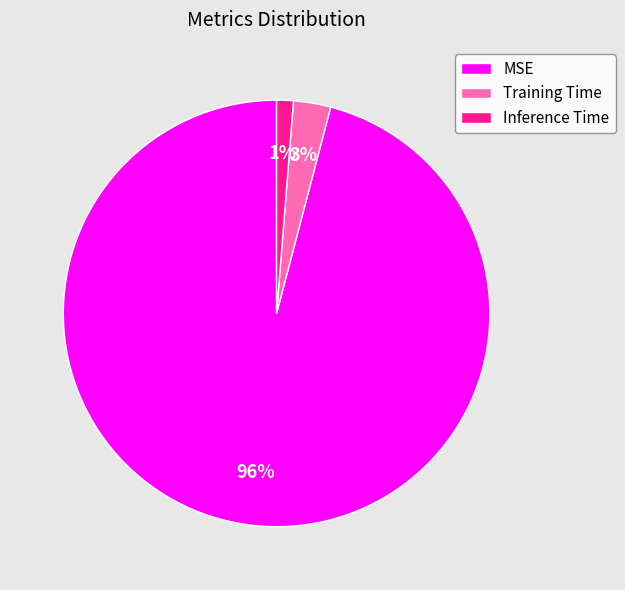

Rank the categories by value from highest to lowest.

MSE, Training Time, Inference Time